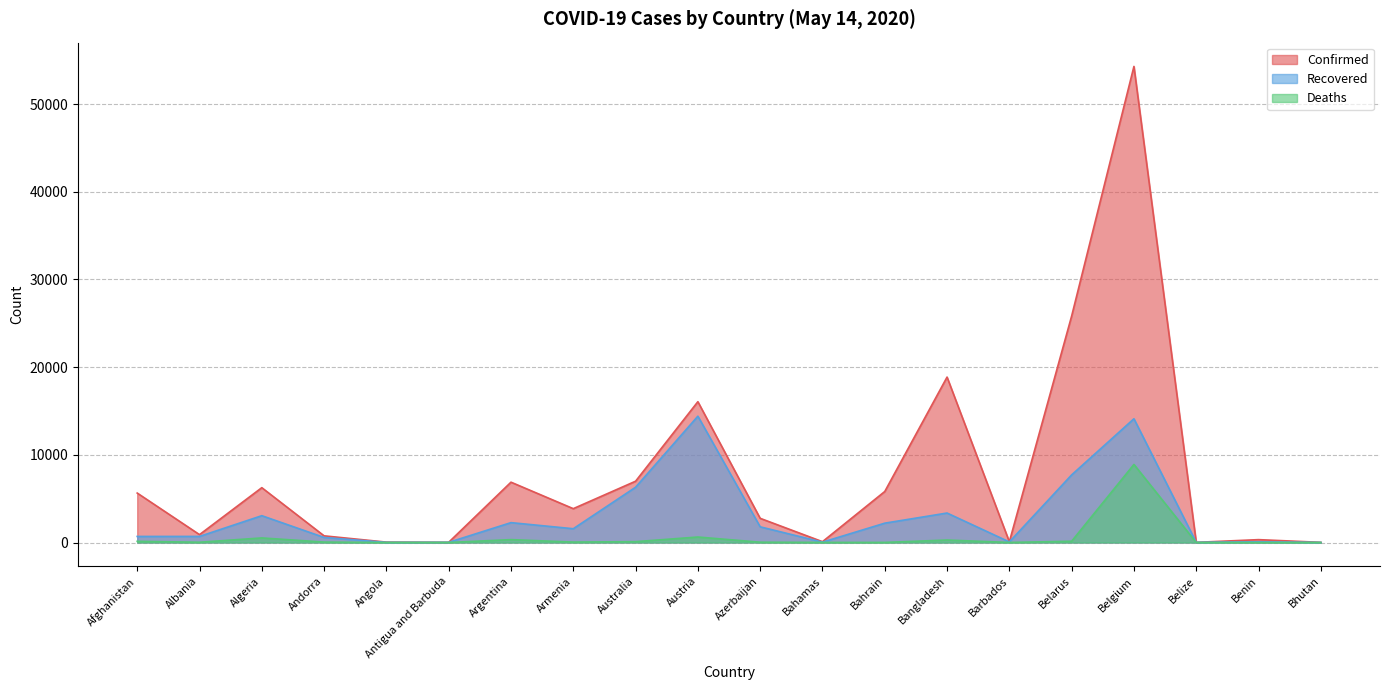

Which series has the largest total across all categories?

Confirmed